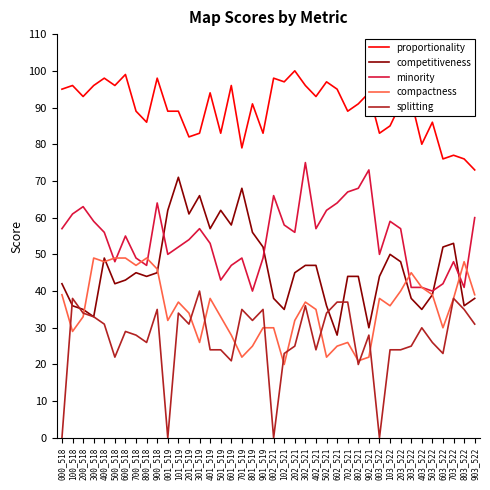

Is the value of minority at 300_518 greater than the value of splitting at 303_522?

Yes